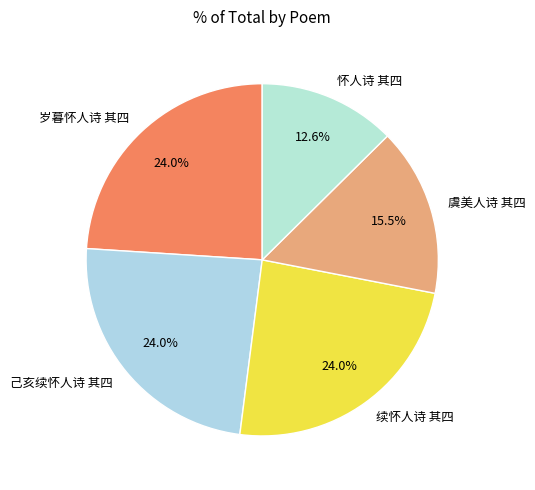

How many slices are in this pie chart?

5